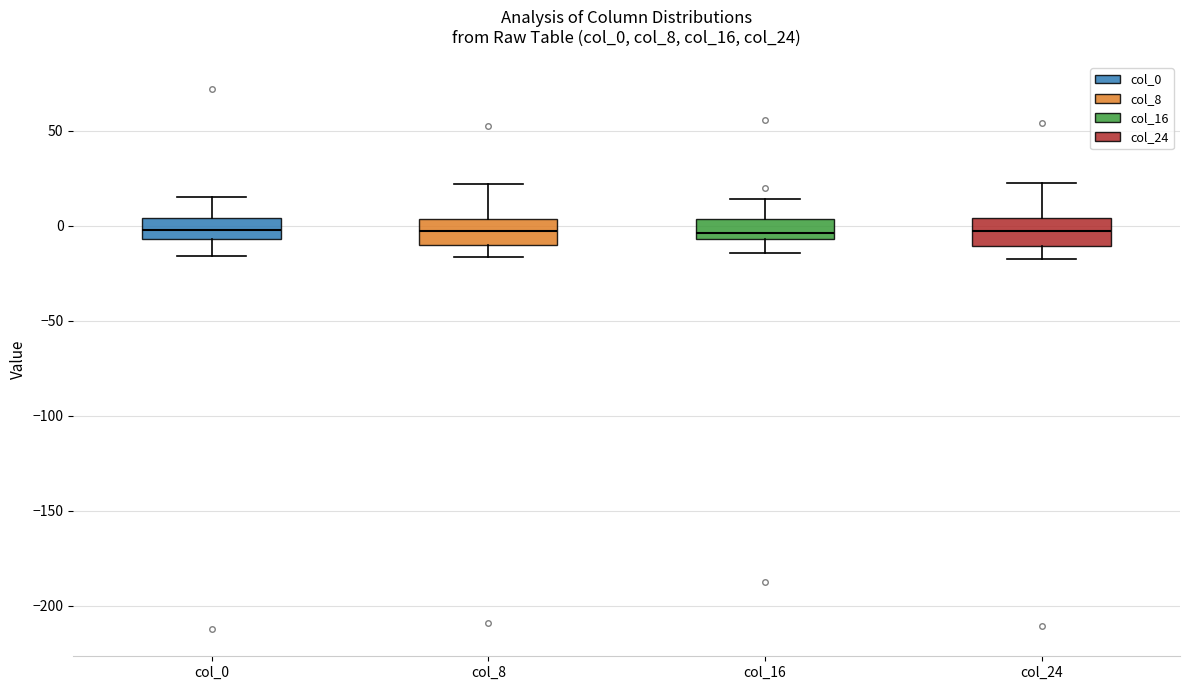

Reading left to right, transcribe this box plot: for each box, give where its median line is, the range the box spans, and where its two whiskers end, as read against the y-axis. The values are not printed on the chart, so give them approximately, as read against the axis.

col_0: median 0, box -5 to 5, whiskers -15 to 15
col_8: median -5, box -10 to 5, whiskers -15 to 20
col_16: median -5 (just above the box's lower edge), box -5 to 5, whiskers -15 to 15
col_24: median -5, box -10 to 5, whiskers -15 to 20